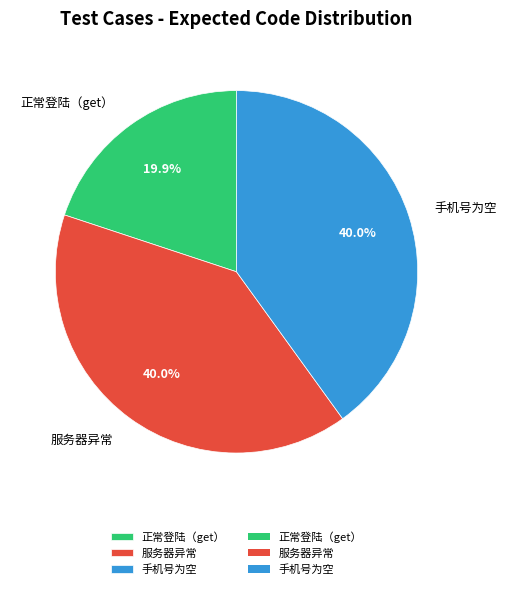

Which slice is the smallest?

正常登陆（get）